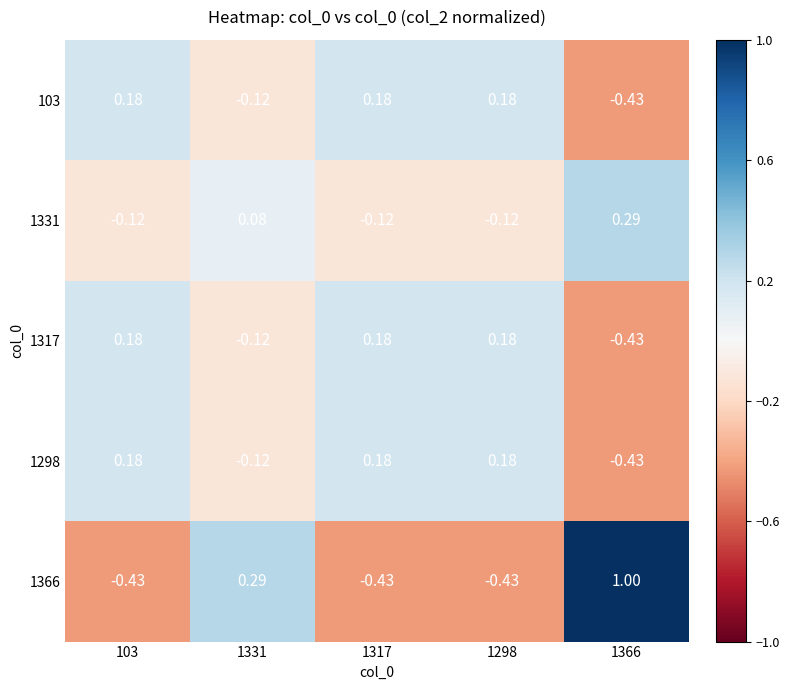

Is the value of 1317 at 1317 greater than the value of 103 at 1331?

Yes